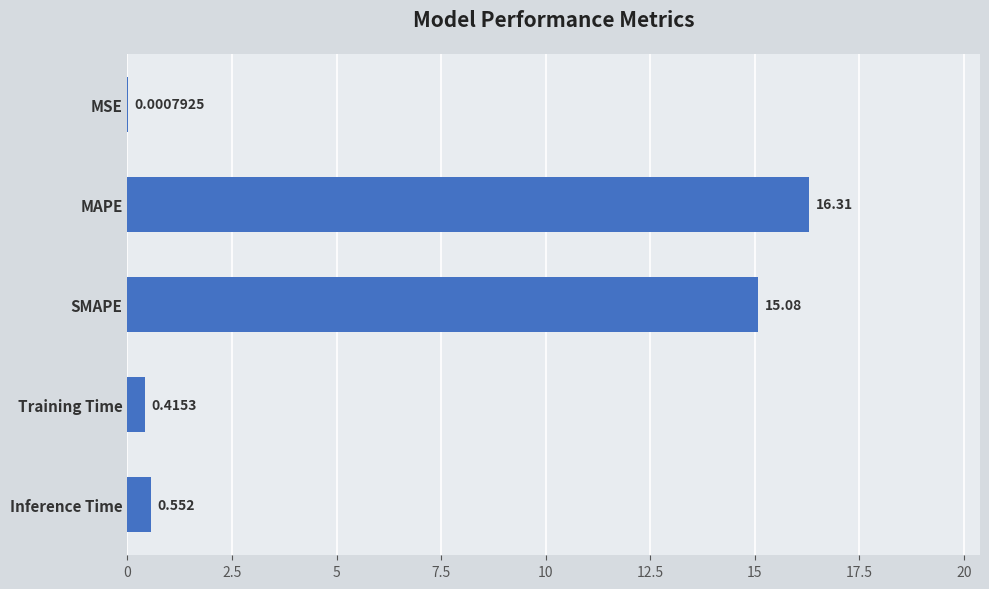

Where is the data nearest to the value 8?

SMAPE